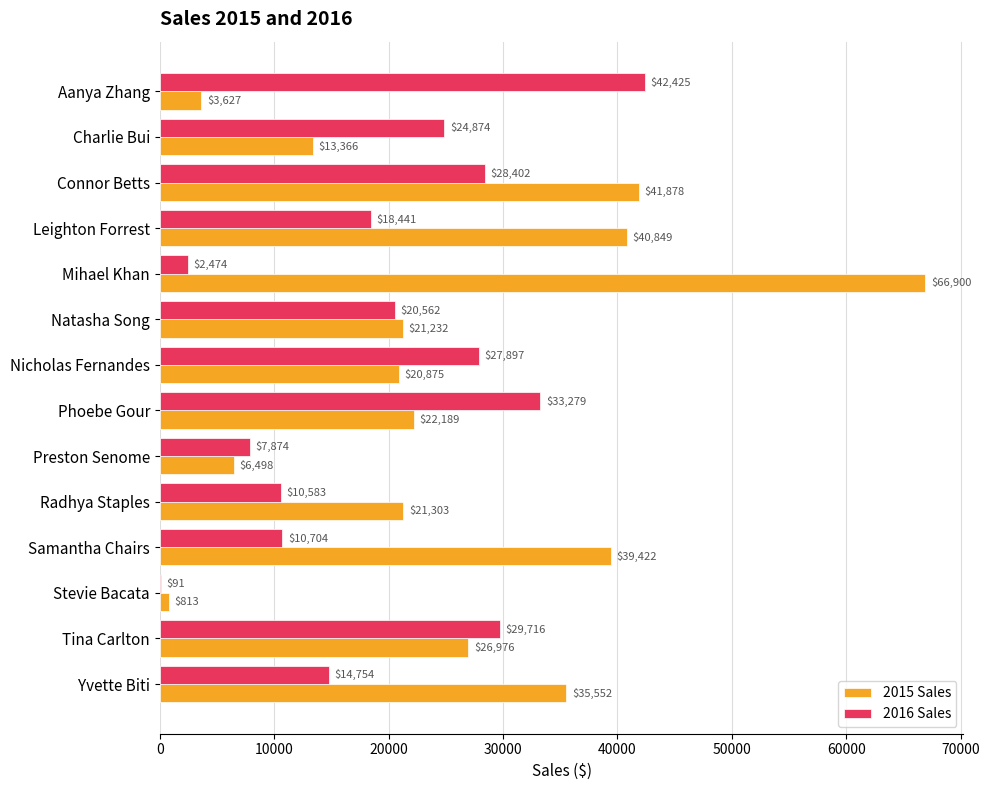

Read the 2016 Sales value at Phoebe Gour.

33279.4